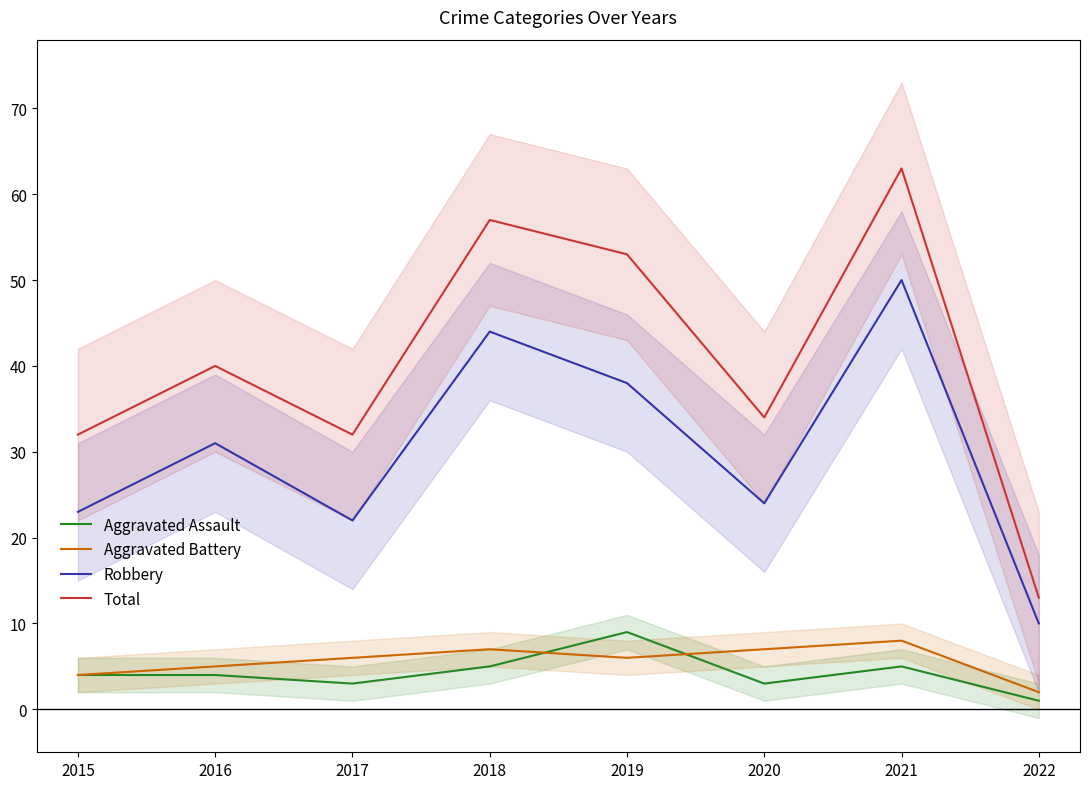

True or false: Robbery and Aggravated Assault intersect in this chart.

False